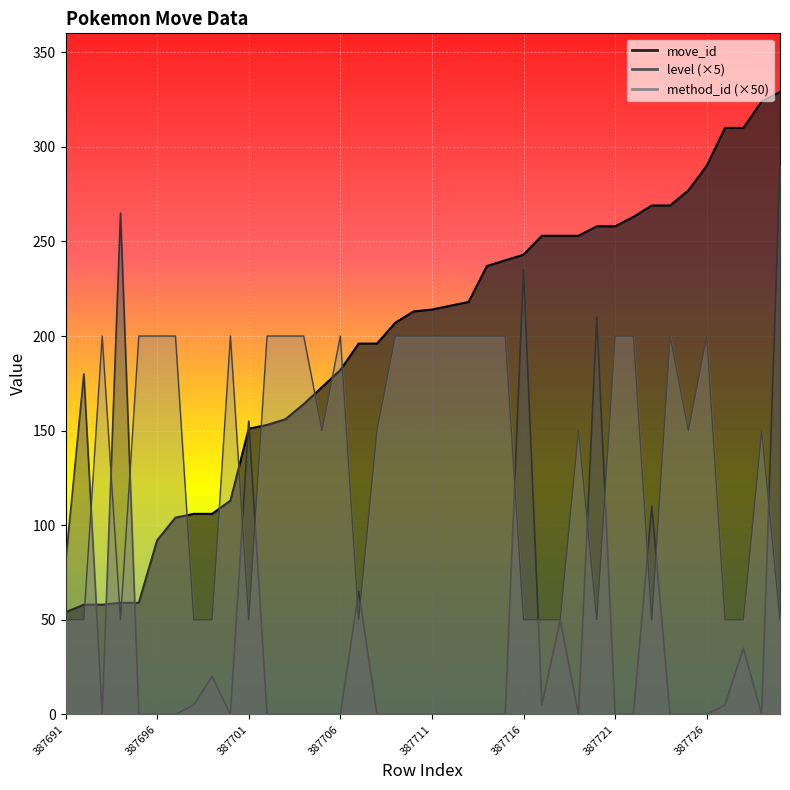

At how many categories does at least one series exceed 307?

4